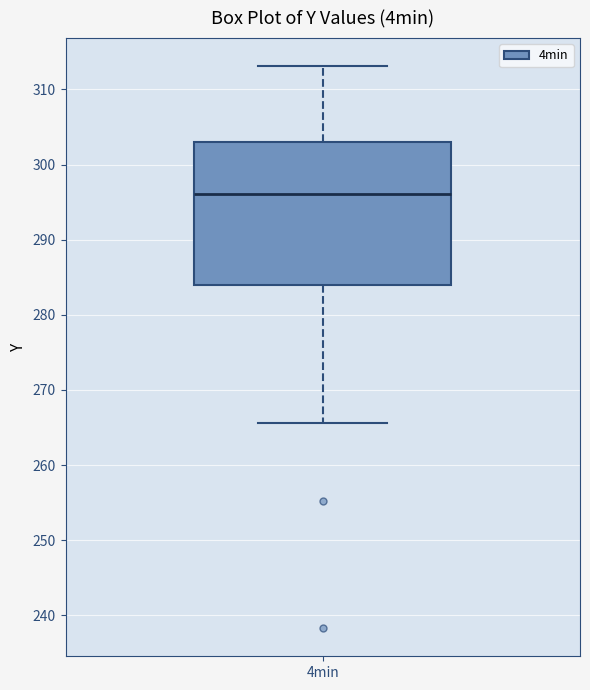

Read this box plot against the y-axis: the position of the median line, the range covered by the box, and the ends of both whiskers. The values are not printed on the chart, so give them approximately, as read against the axis.

median 296, box 284 to 303, whiskers 266 to 313